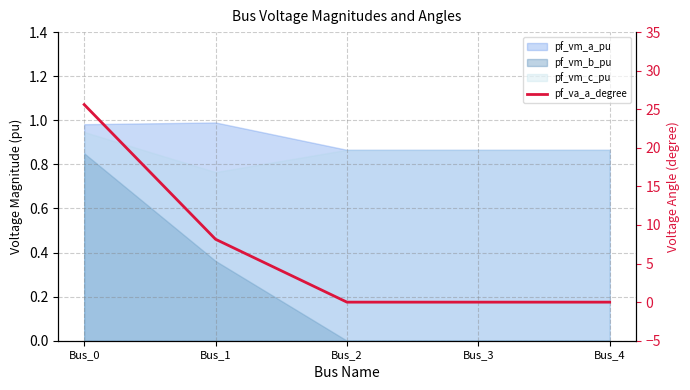

Which label corresponds to the largest value in the chart?

Bus_0